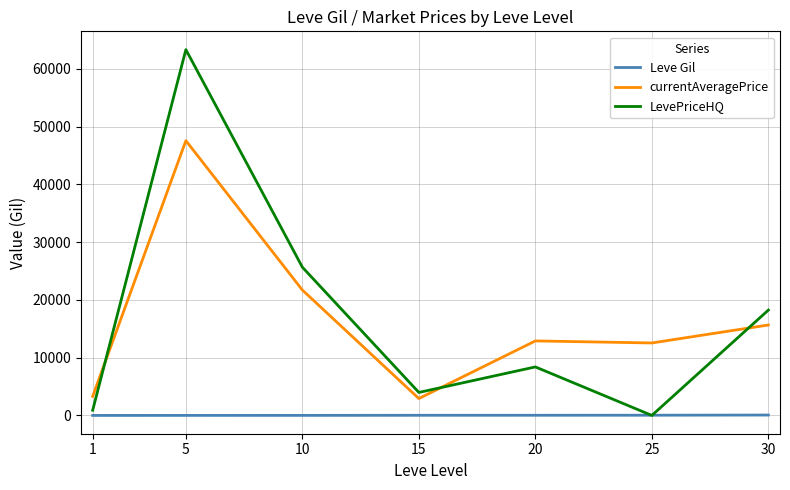

Where is LevePriceHQ nearest to the value 31669?

10